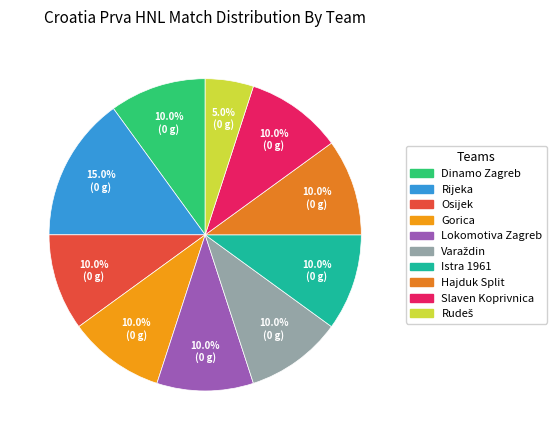

To the nearest percent, what is the difference between the largest and smallest slice percentages?

10%